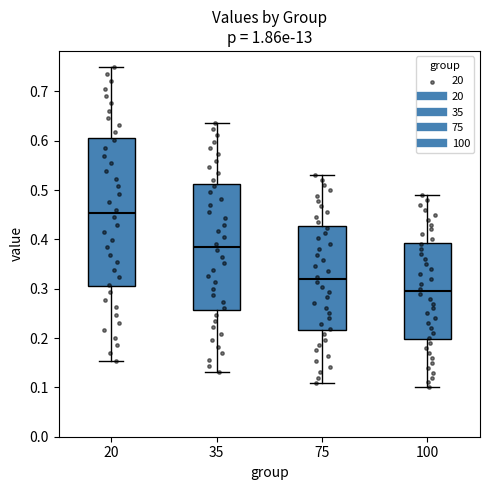

Reading left to right, transcribe this box plot: for each box, give where its median line is, the range the box spans, and where its two whiskers end, as read against the y-axis. The values are not printed on the chart, so give them approximately, as read against the axis.

20: median 0.45, box 0.30 to 0.61, whiskers 0.15 to 0.75
35: median 0.38, box 0.26 to 0.51, whiskers 0.13 to 0.64
75: median 0.32, box 0.22 to 0.43, whiskers 0.11 to 0.53
100: median 0.30, box 0.20 to 0.39, whiskers 0.10 to 0.49